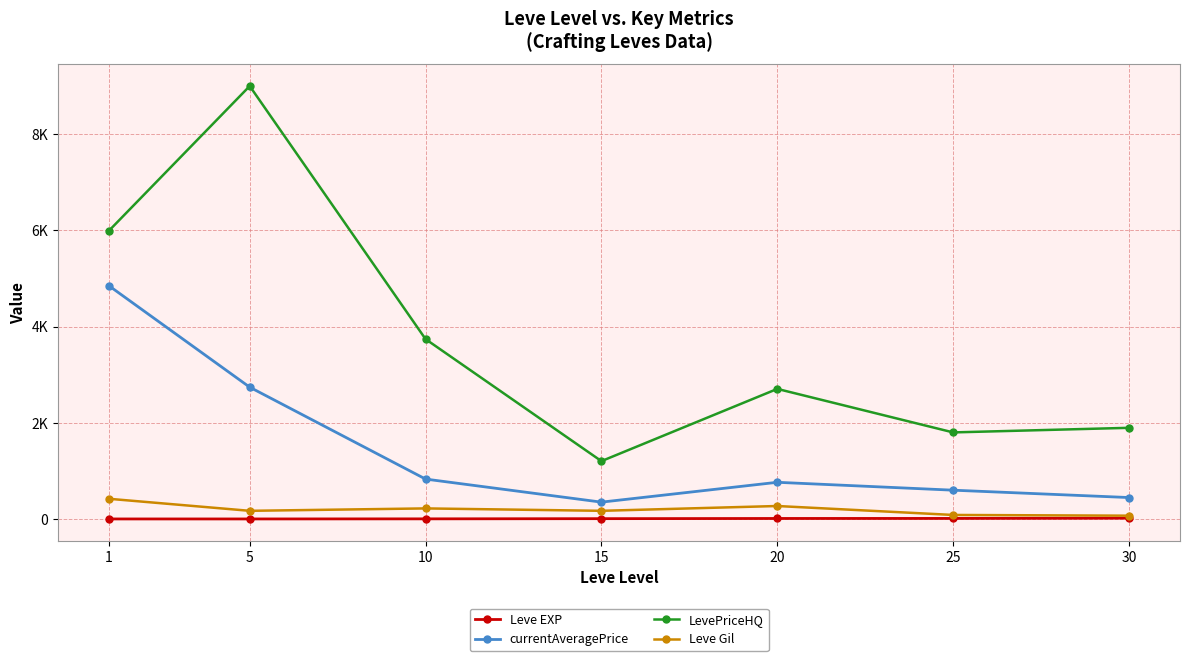

What are all the series names shown in the legend?

Leve EXP, currentAveragePrice, LevePriceHQ, Leve Gil